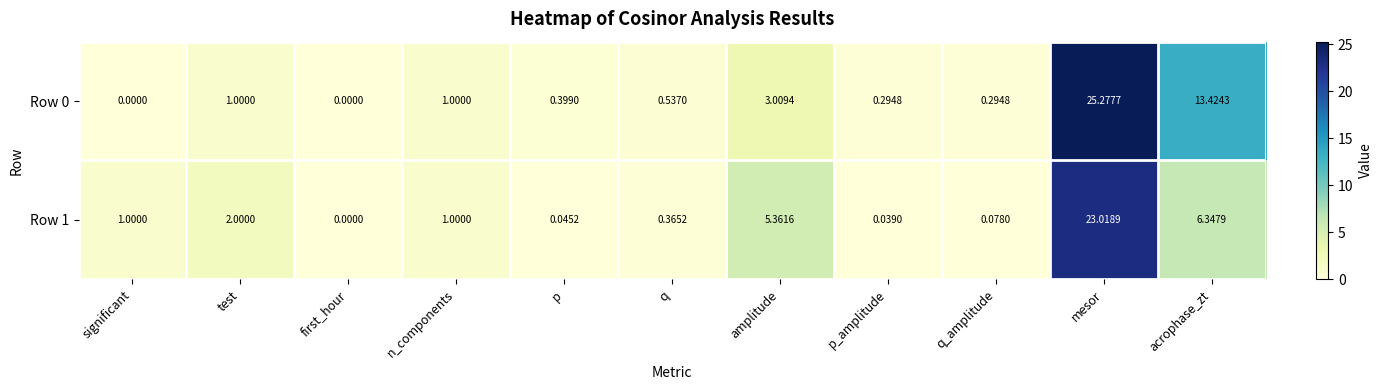

At which category does the chart reach its peak across all series?

mesor